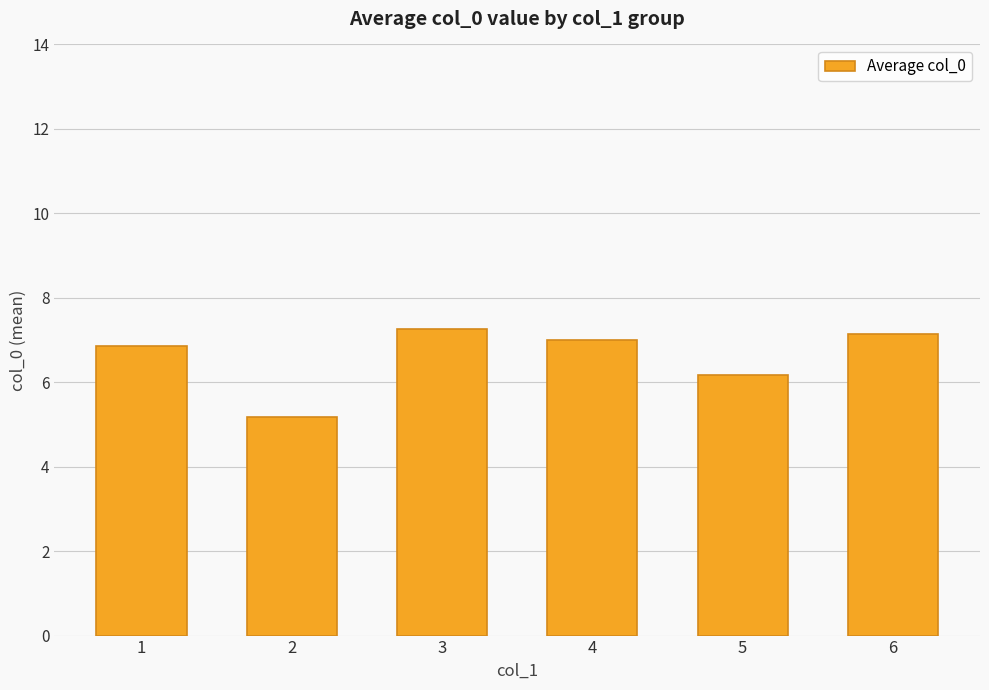

The value at 4 is 7.0. True or false?

True